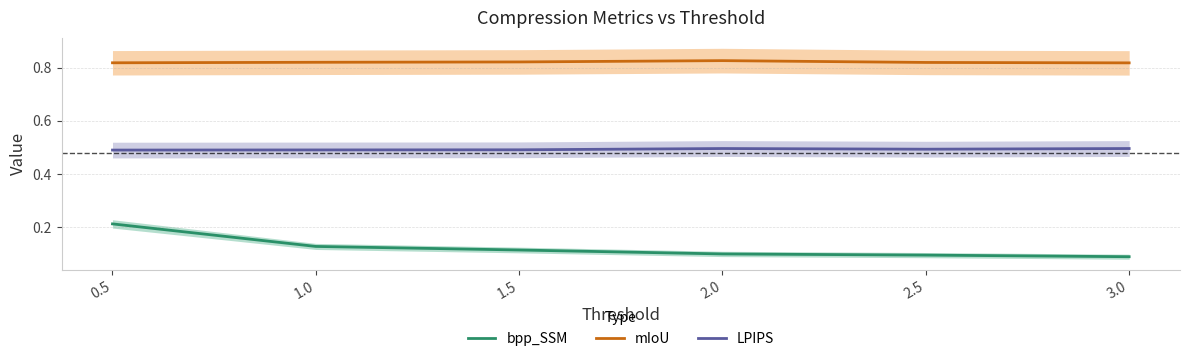

Which category has the lowest value across all series?

3.0